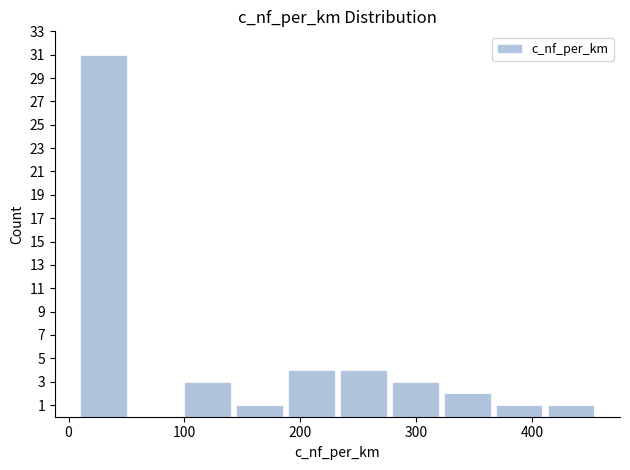

Reading left to right, transcribe this chart: for each bar, give the range it covers on the x-axis and its height. Neither the bar edges nor the heights are printed on the chart, so give them approximately, as read against the axes.

10 to 50: 31
50 to 100: 0
100 to 140: 3
140 to 190: 1
190 to 230: 4
230 to 280: 4
280 to 320: 3
320 to 370: 2
370 to 410: 1
410 to 460: 1